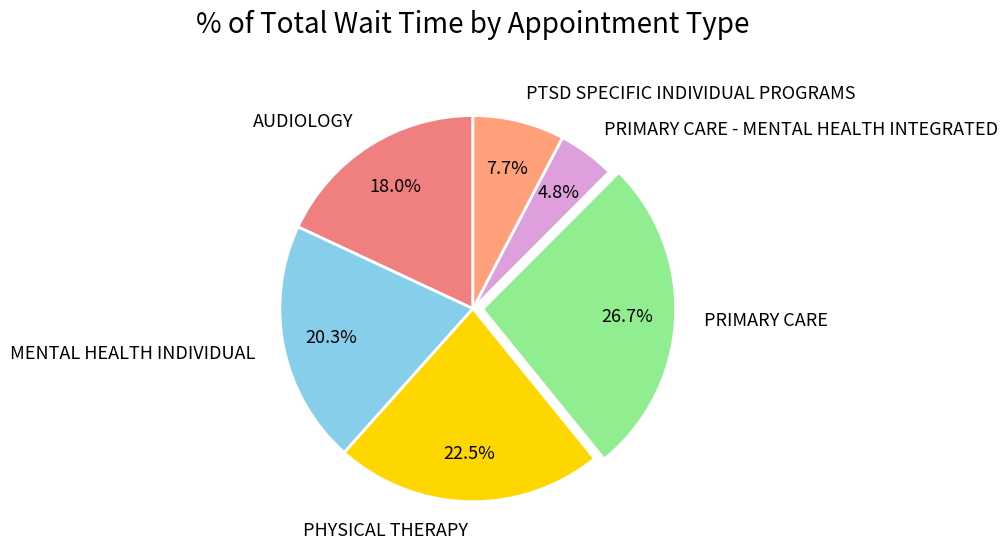

To the nearest percent, what portion does MENTAL HEALTH INDIVIDUAL represent?

20%